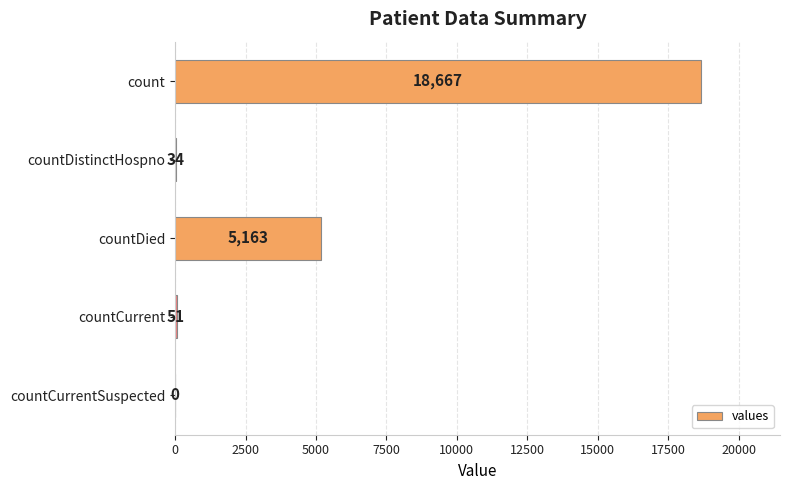

Count the number of data series in this chart.

1